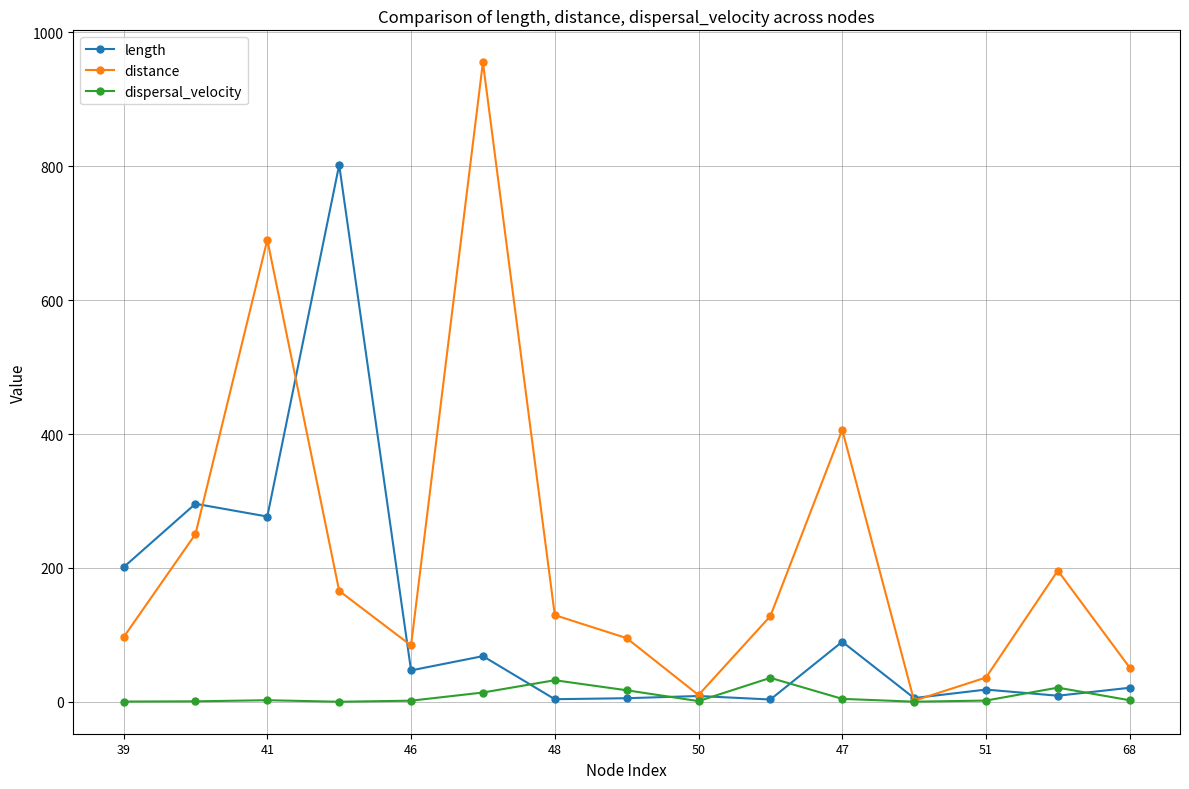

What is the value of the distance point at the 1st from the left?

96.5